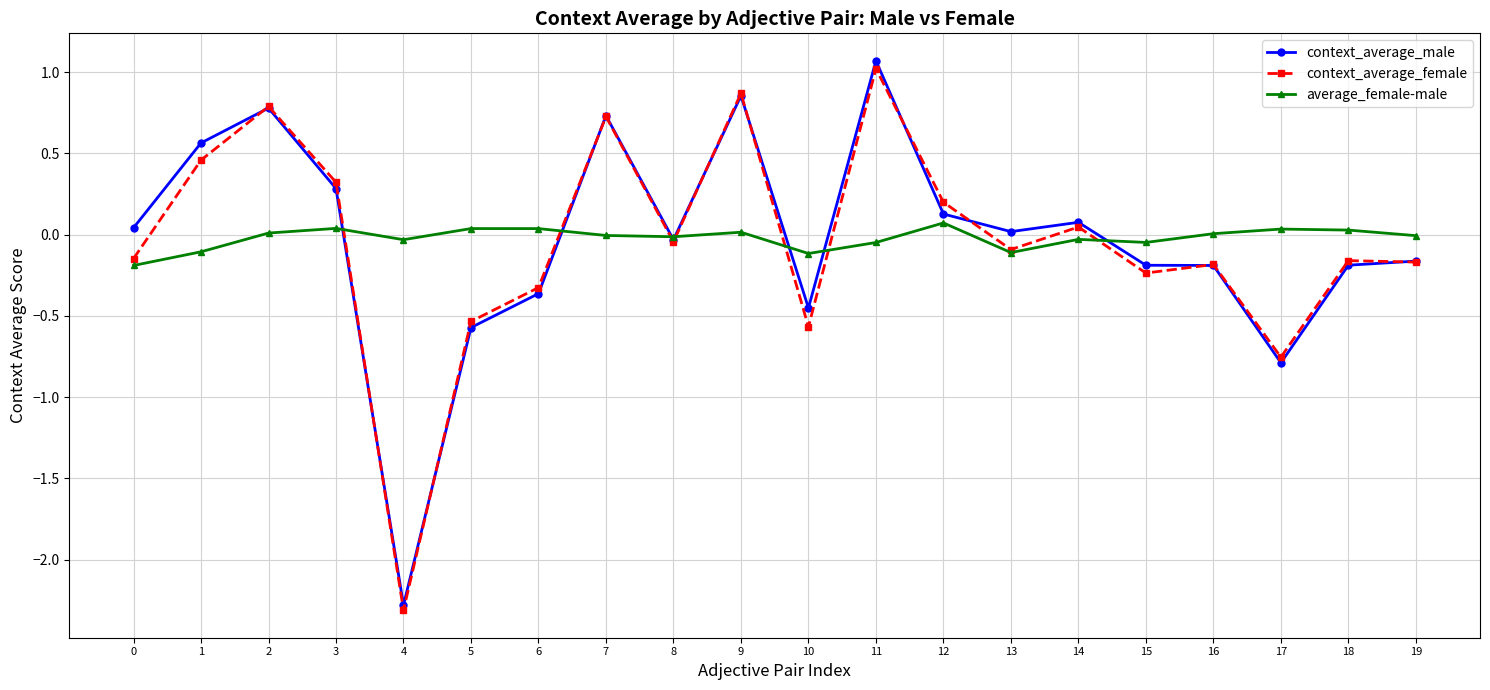

At how many categories does at least one series exceed -1?

20